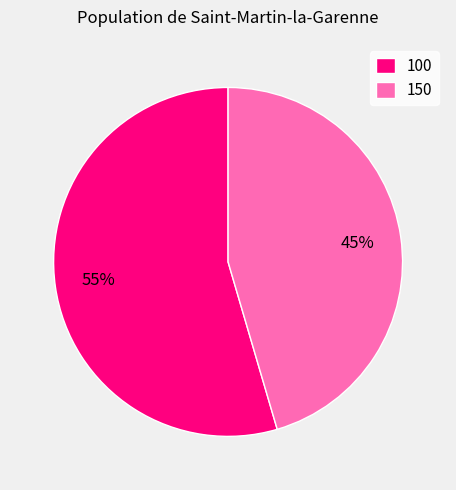

Approximately how many times larger is the value at 100 compared to 150?

1.2